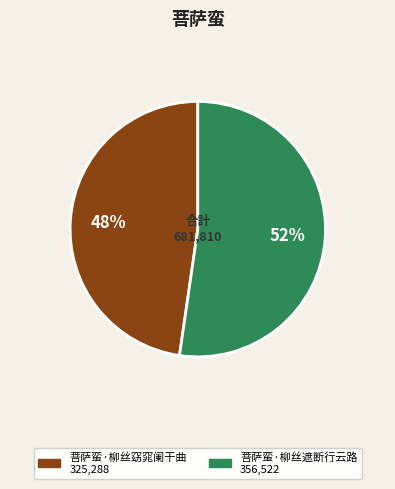

Which has a higher value, 菩萨蛮·柳丝窈窕阑干曲 or 菩萨蛮·柳丝遮断行云路?

菩萨蛮·柳丝遮断行云路